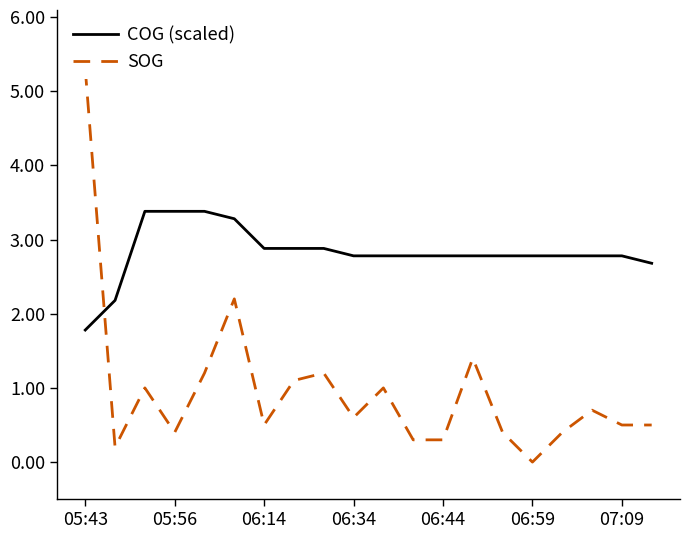

What position from the right is 13?

7